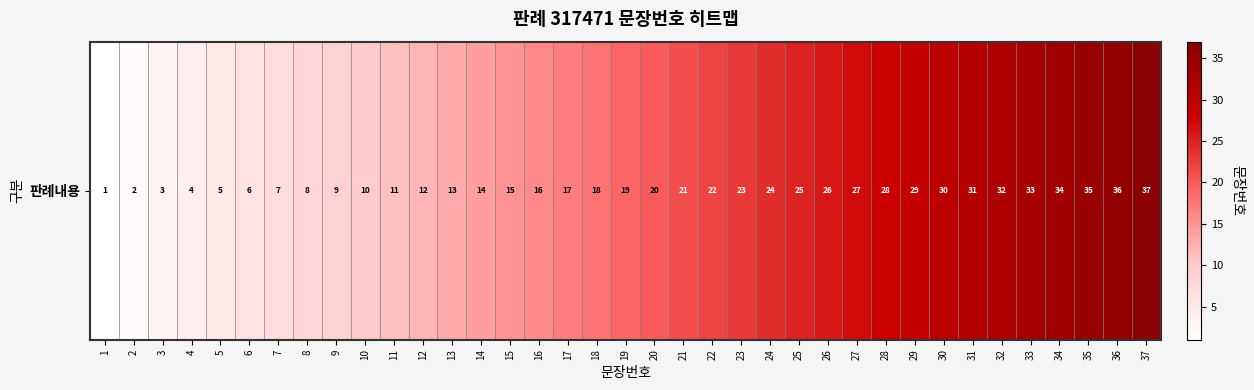

List the labels in order of value, smallest first.

1, 2, 3, 4, 5, 6, 7, 8, 9, 10, 11, 12, 13, 14, 15, 16, 17, 18, 19, 20, 21, 22, 23, 24, 25, 26, 27, 28, 29, 30, 31, 32, 33, 34, 35, 36, 37